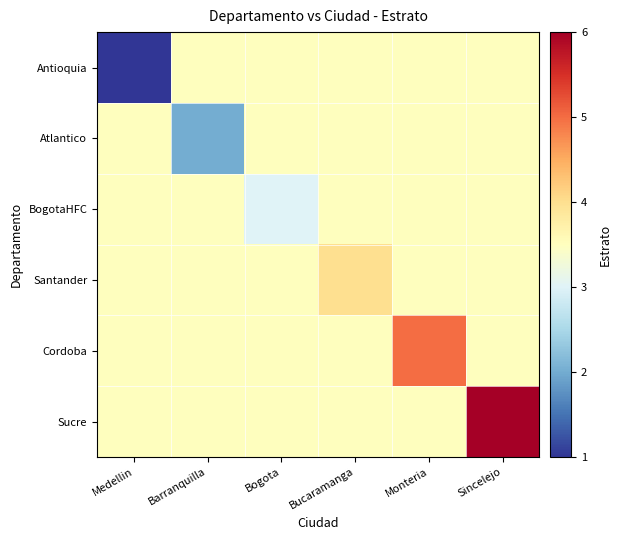

At how many categories does at least one series exceed 3?

6